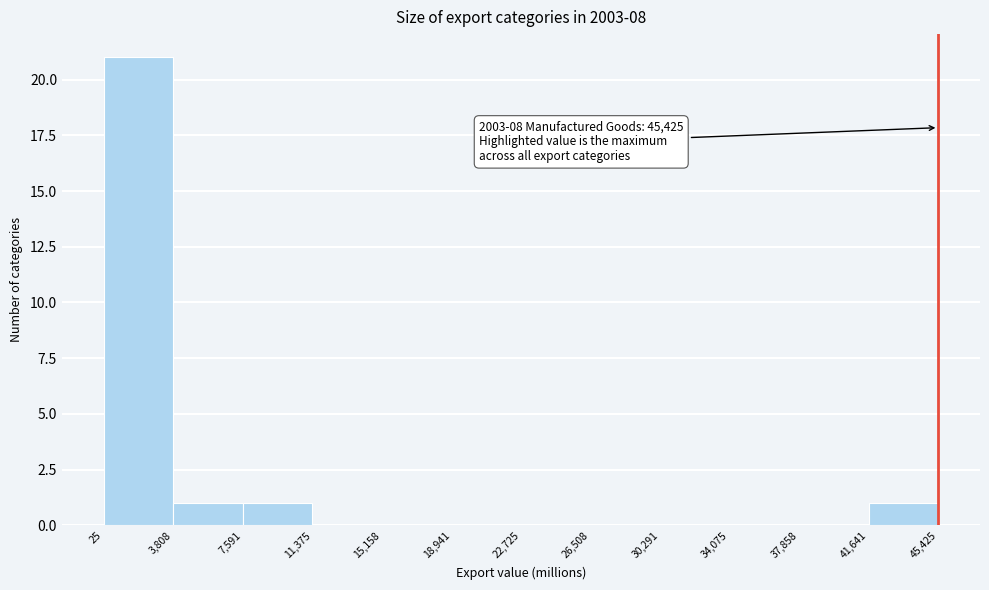

Which range on the x-axis has the tallest bar?

25 to 3,808